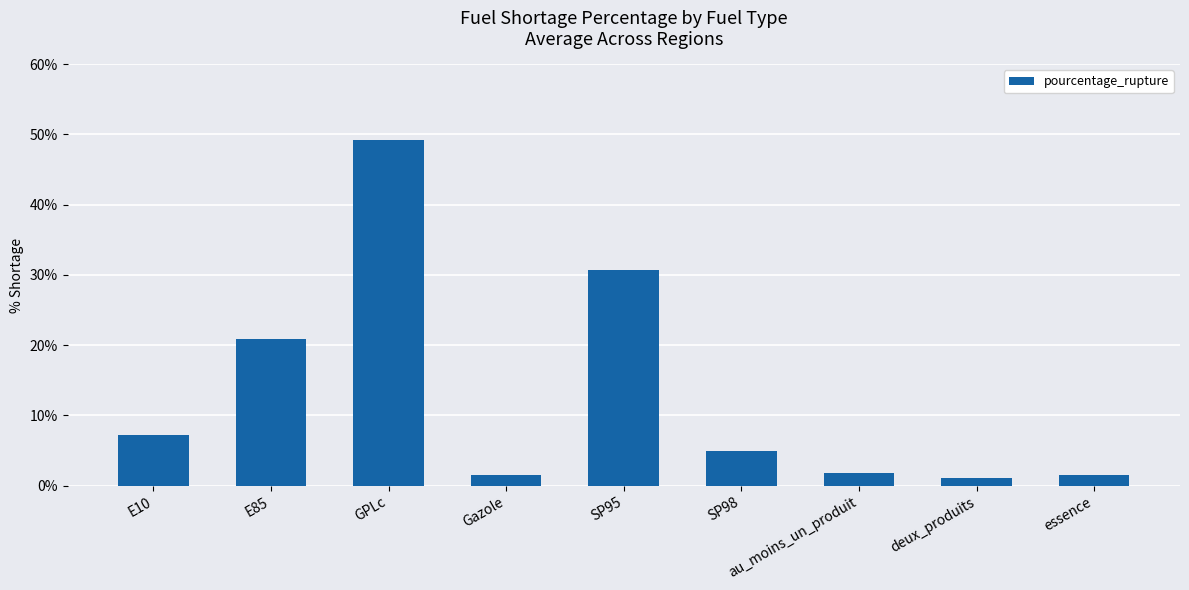

The value at au_moins_un_produit is 1.8. True or false?

True